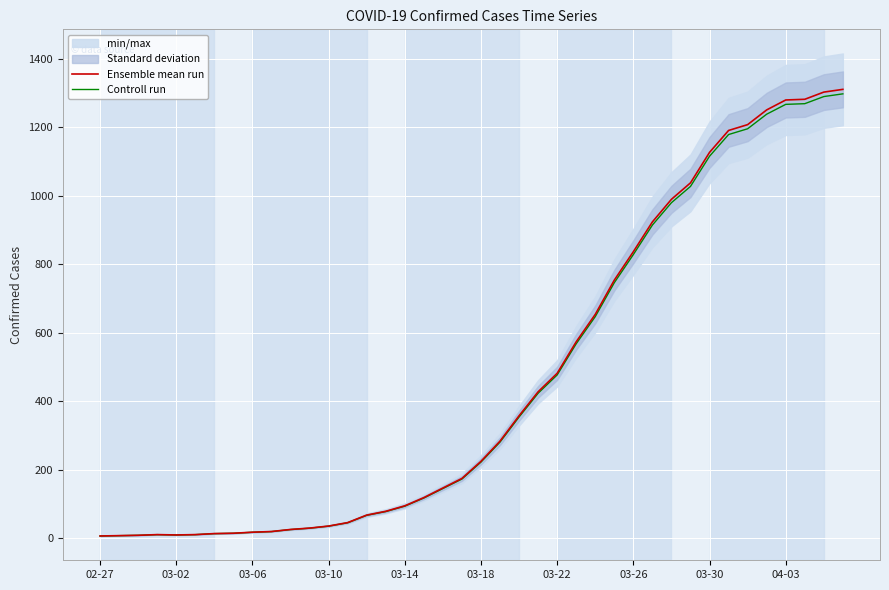

Reading right to left, list all the values displayed in this chart.

Ensemble mean run: 1310.0	1302.0	1281.0	1279.0	1250.0	1207.0	1190.0	1126.0	1037.0	989.0	923.0	836.0	753.0	653.0	573.0	481.0	427.0	357.0	283.0	224.0	174.0	146.0	118.0	94.0	78.0	67.0	45.0	35.0	29.0	25.0	19.0	17.0	14.0	13.0	10.0	9.0	10.0	8.0	7.0	6.0
Controll run: 1296.9	1289.0	1268.2	1266.2	1237.5	1194.9	1178.1	1114.7	1026.6	979.1	913.8	827.6	745.5	646.5	567.3	476.2	422.7	353.4	280.2	221.8	172.3	144.5	116.8	93.1	77.2	66.3	44.5	34.6	28.7	24.8	18.8	16.8	13.9	12.9	9.9	8.9	9.9	7.9	6.9	5.9